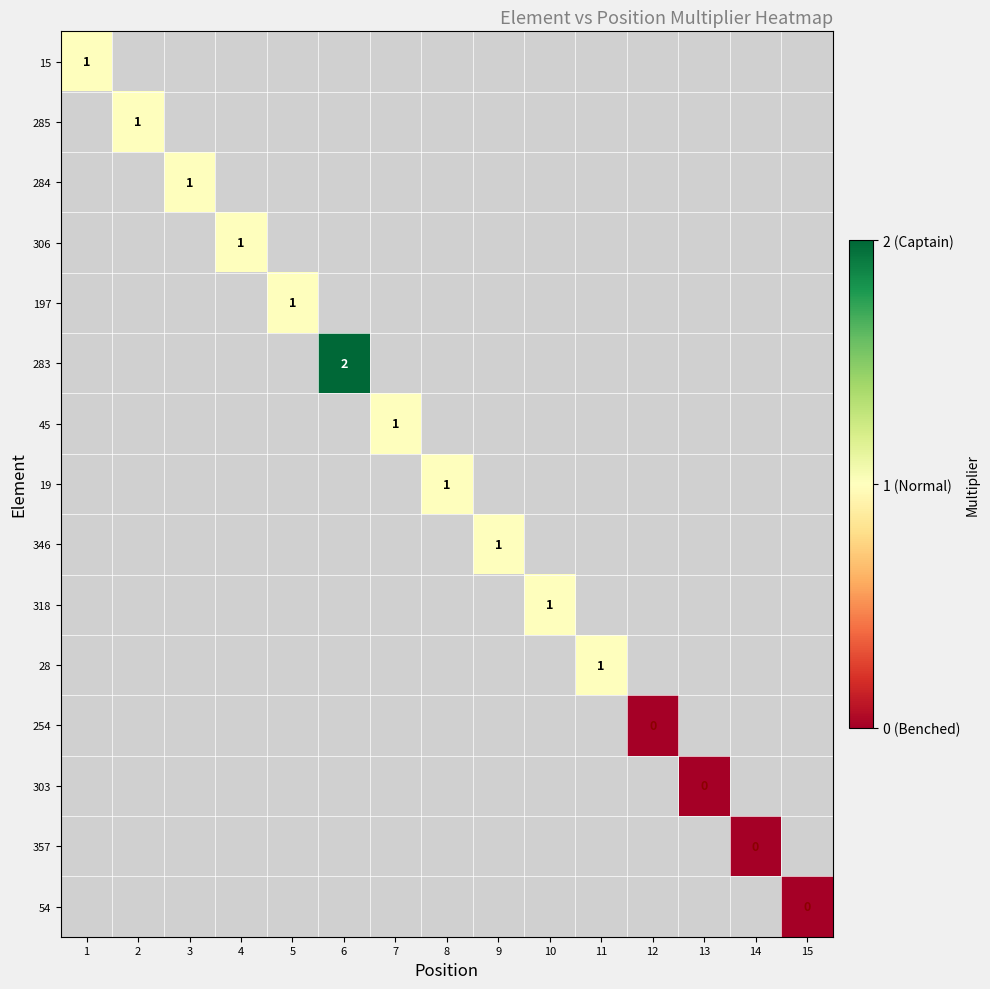

True or false: 19 has a value of 2 at 8.

False